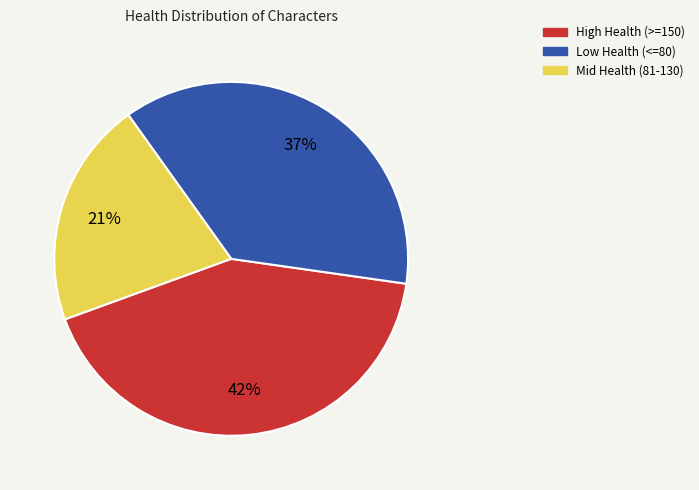

To the nearest percent, what is the average slice percentage?

33%